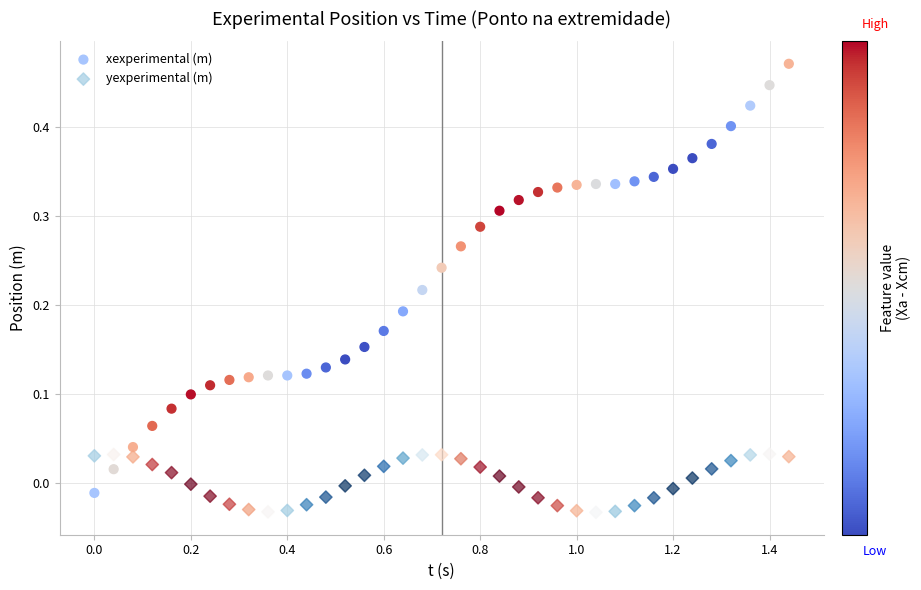

Which series reaches the minimum Y coordinate?

yexperimental (m)